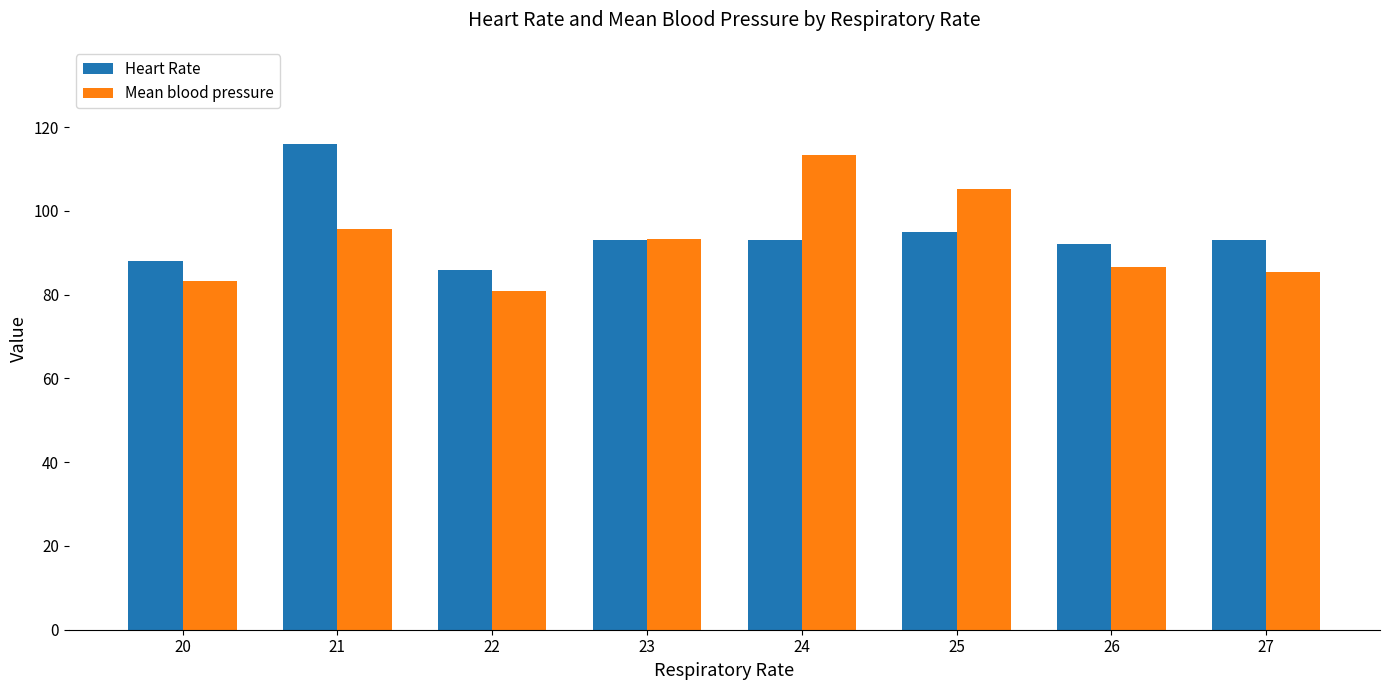

How many data points in Mean blood pressure are less than 93?

4